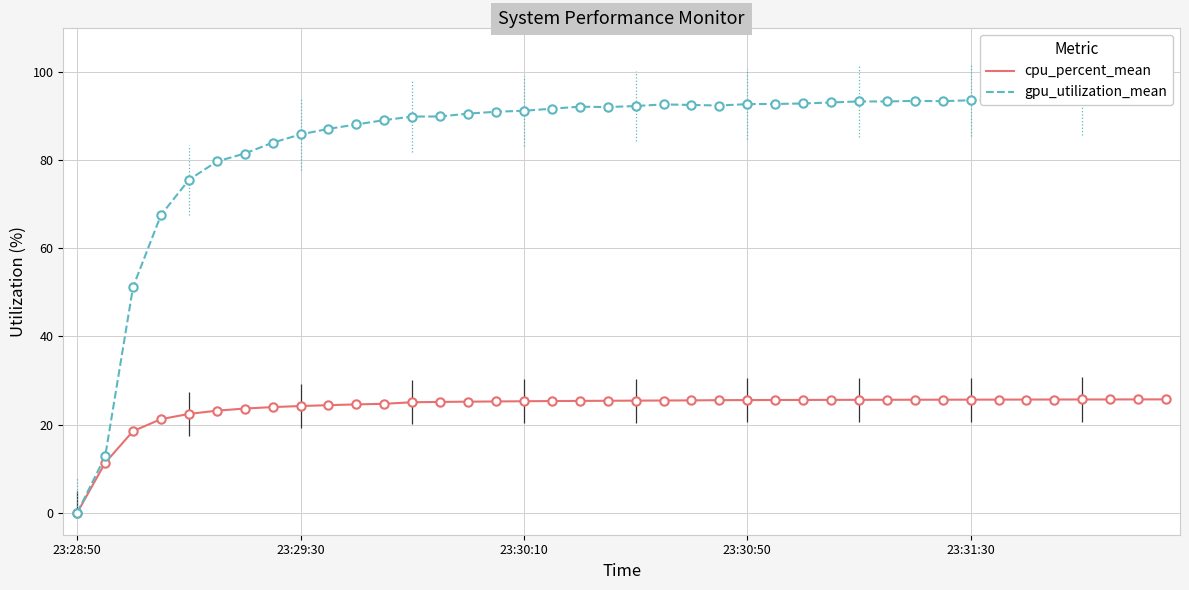

What is the highest value of the cpu_percent_mean series?

25.7